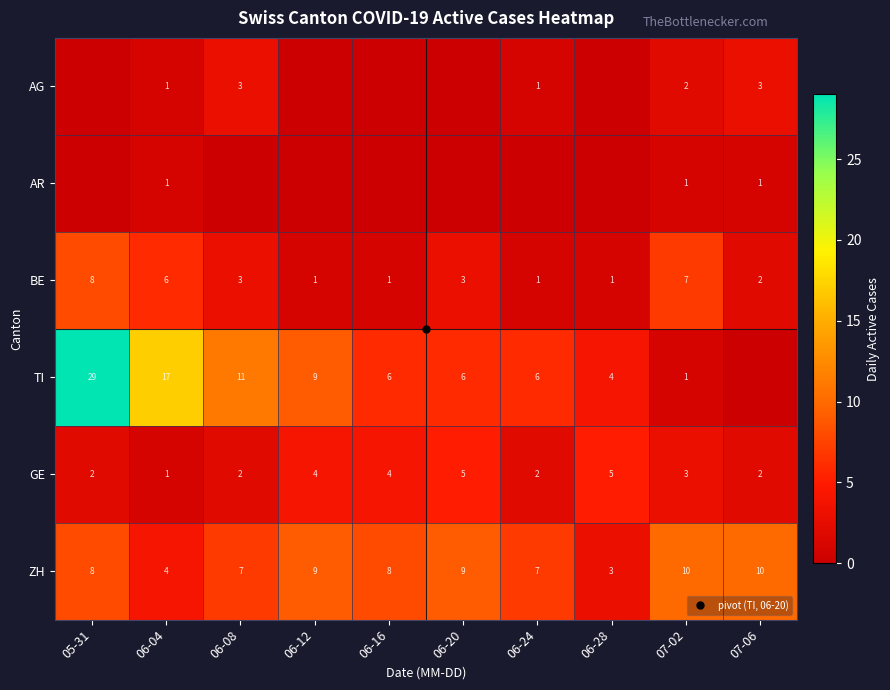

How many data points does each series have?

10